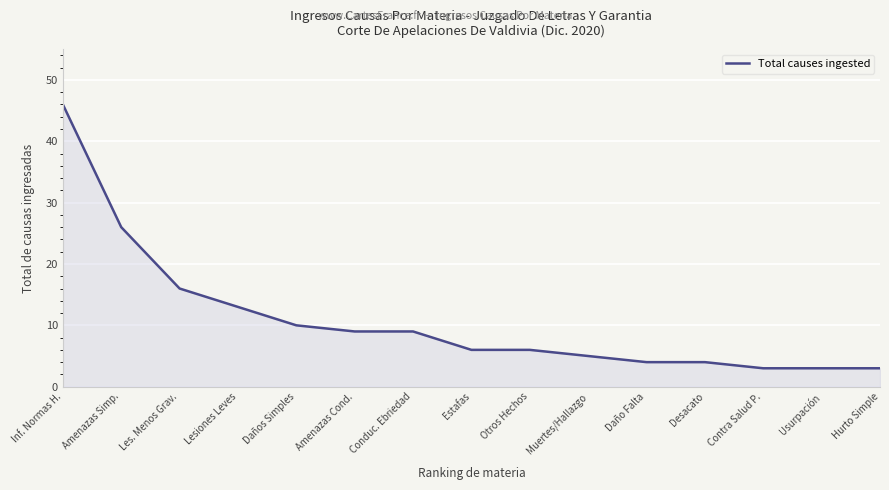

Between Daños Simples and Hurto Simple, which is larger?

Daños Simples